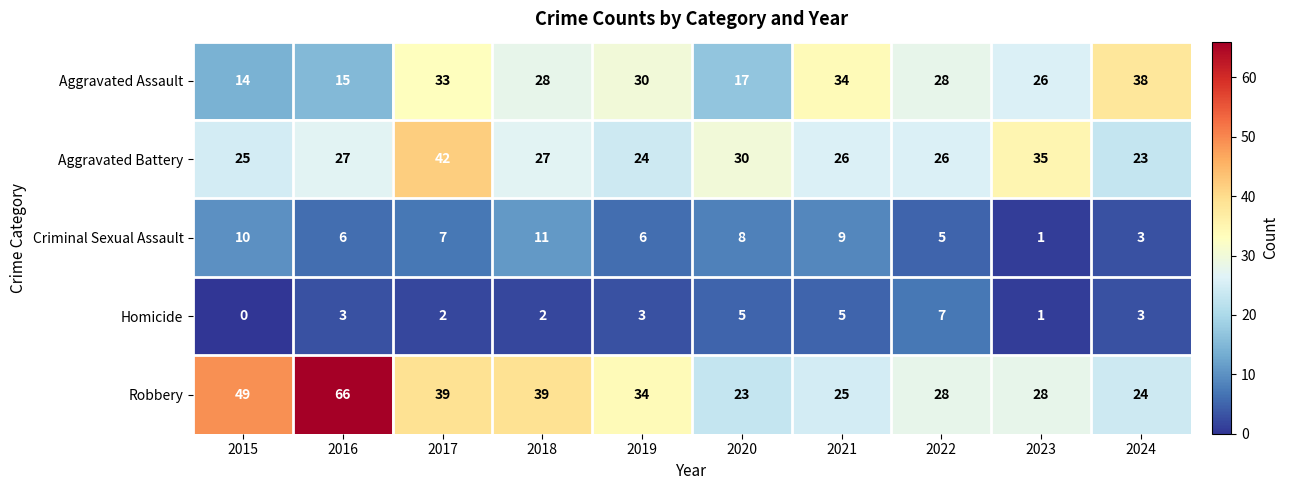

Which category has the highest value across all series?

2016